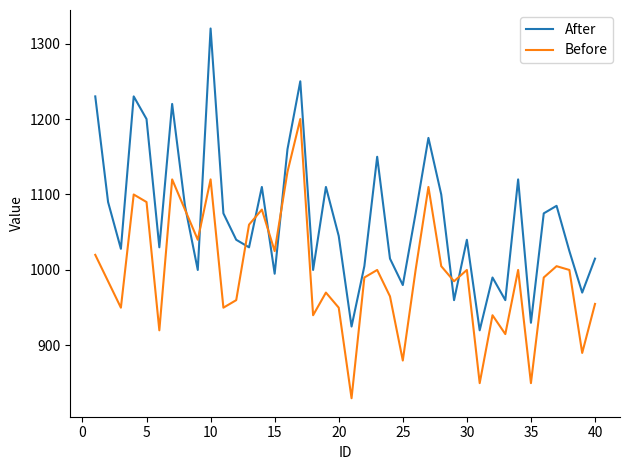

List the series in order of their overall mean, highest first.

After, Before